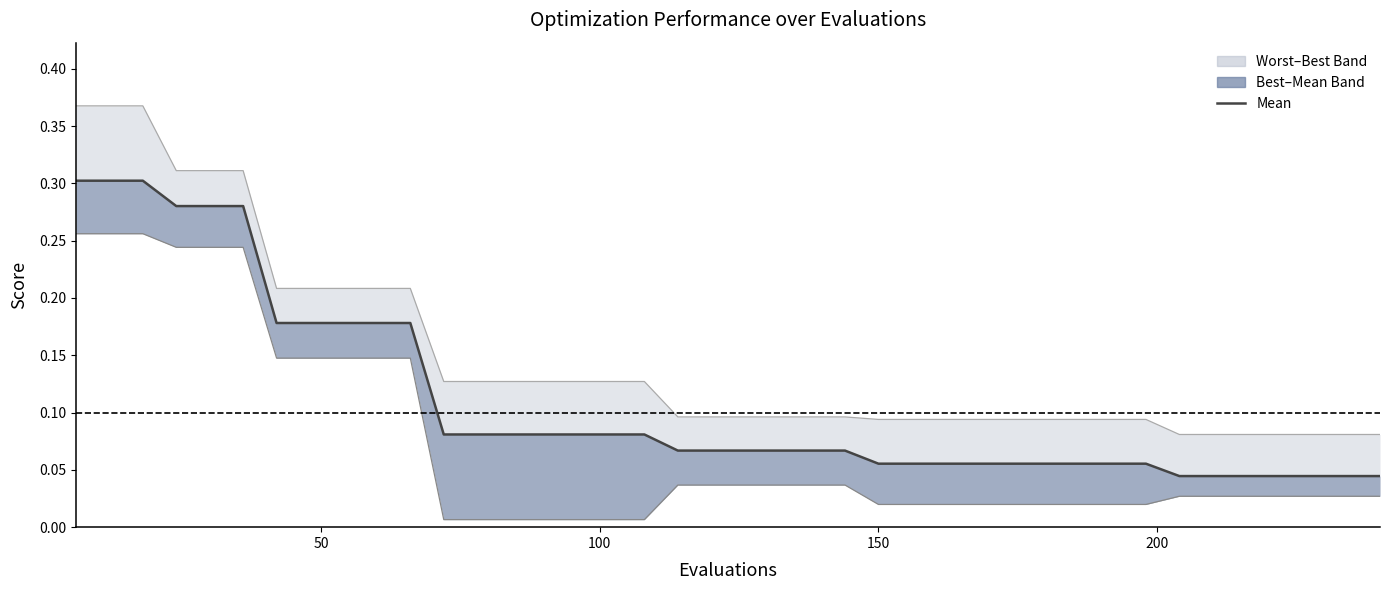

True or false: mean and worst cross at least once.

False